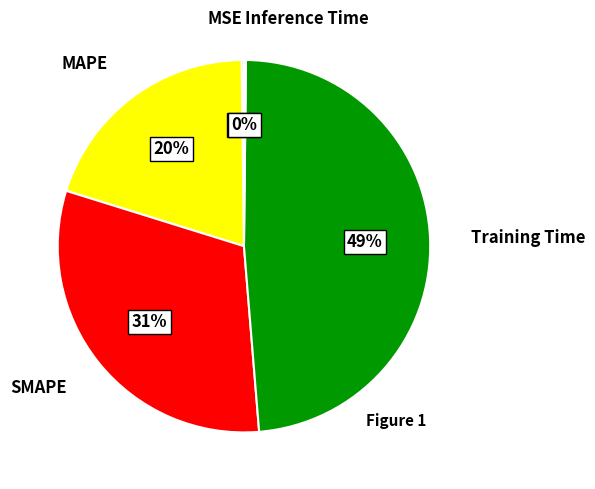

Is there a majority slice in this chart?

No